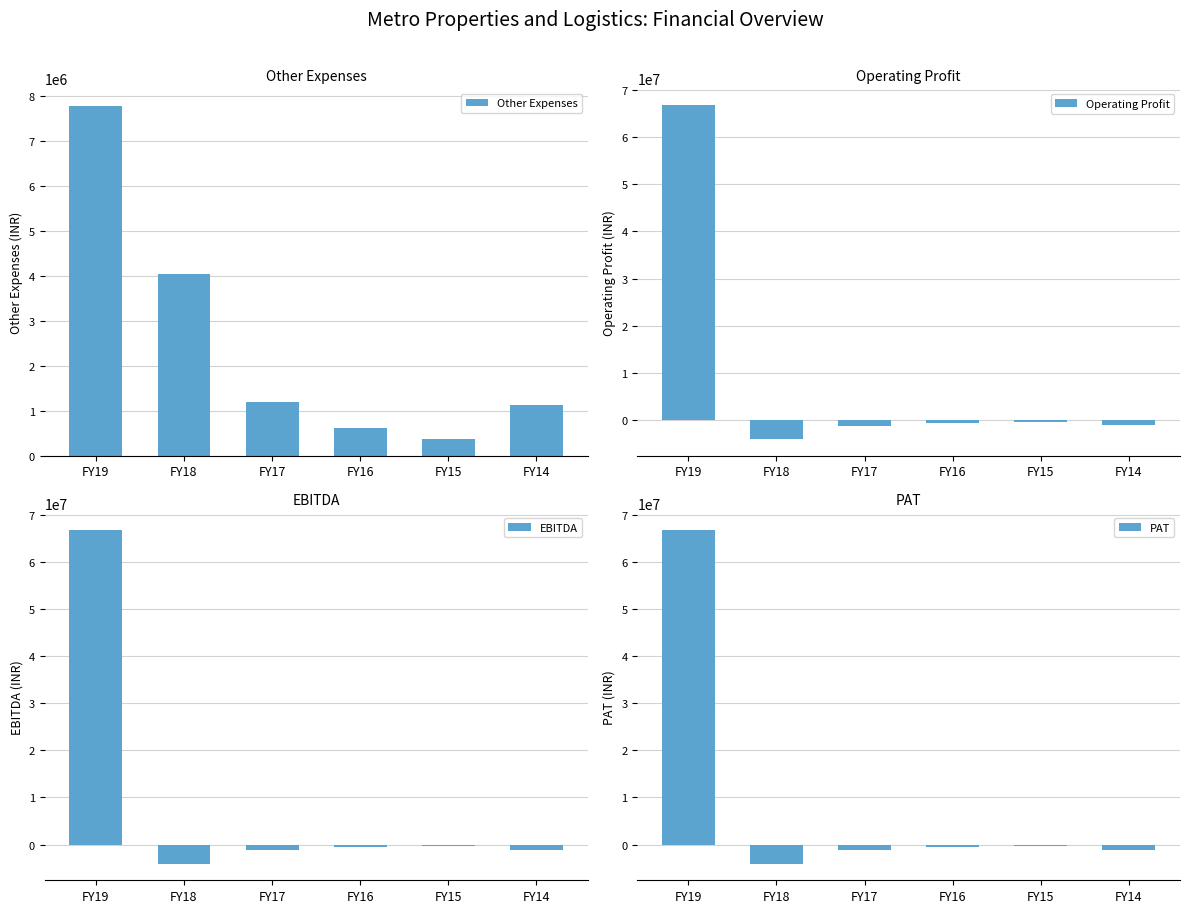

Where is EBITDA nearest to the value 31386372?

FY15